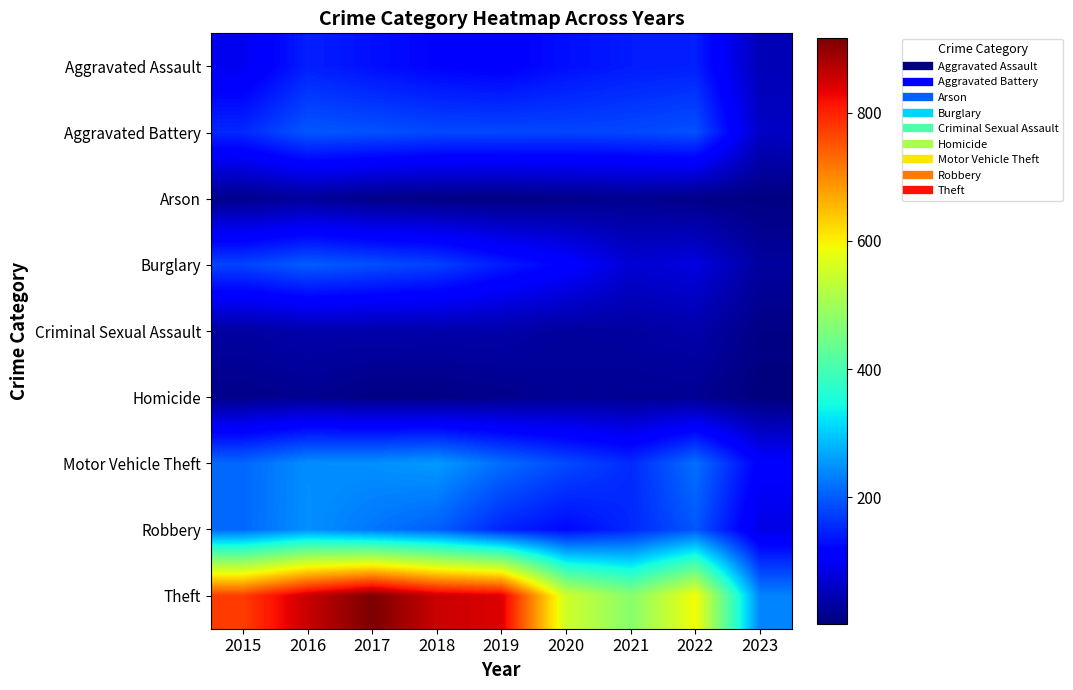

At which category is the sum across all series the highest?

2016